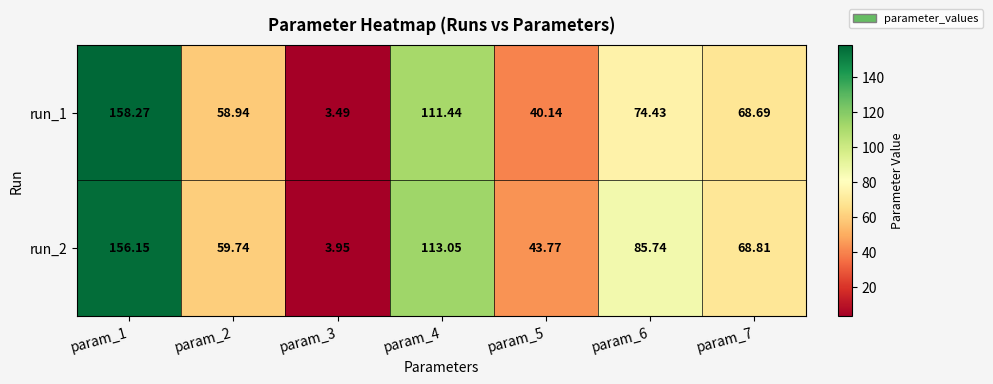

At param_7, list the series in order from largest to smallest.

run_2, run_1